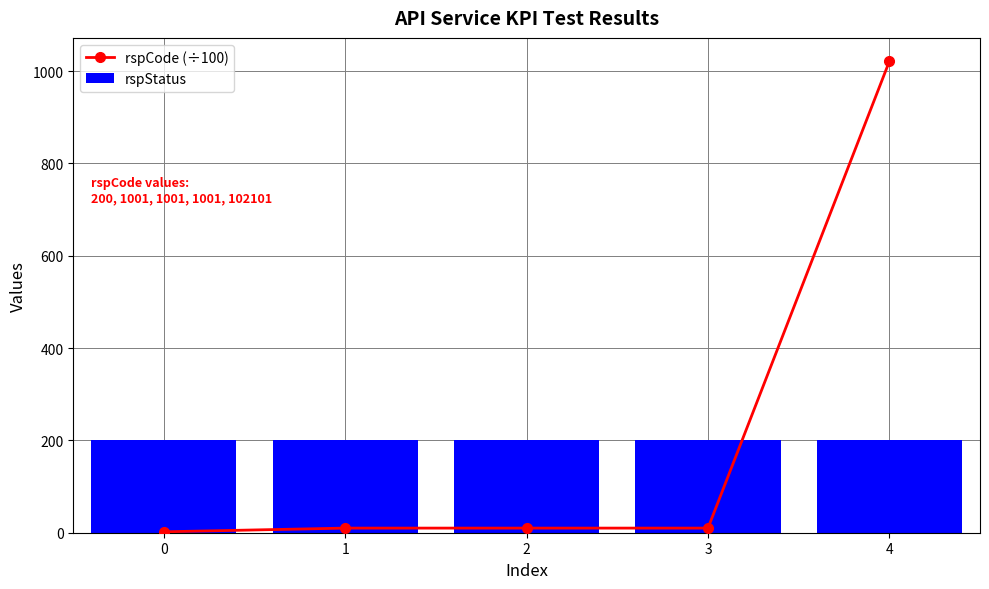

Which series has the largest total across all categories?

rspCode (÷100)